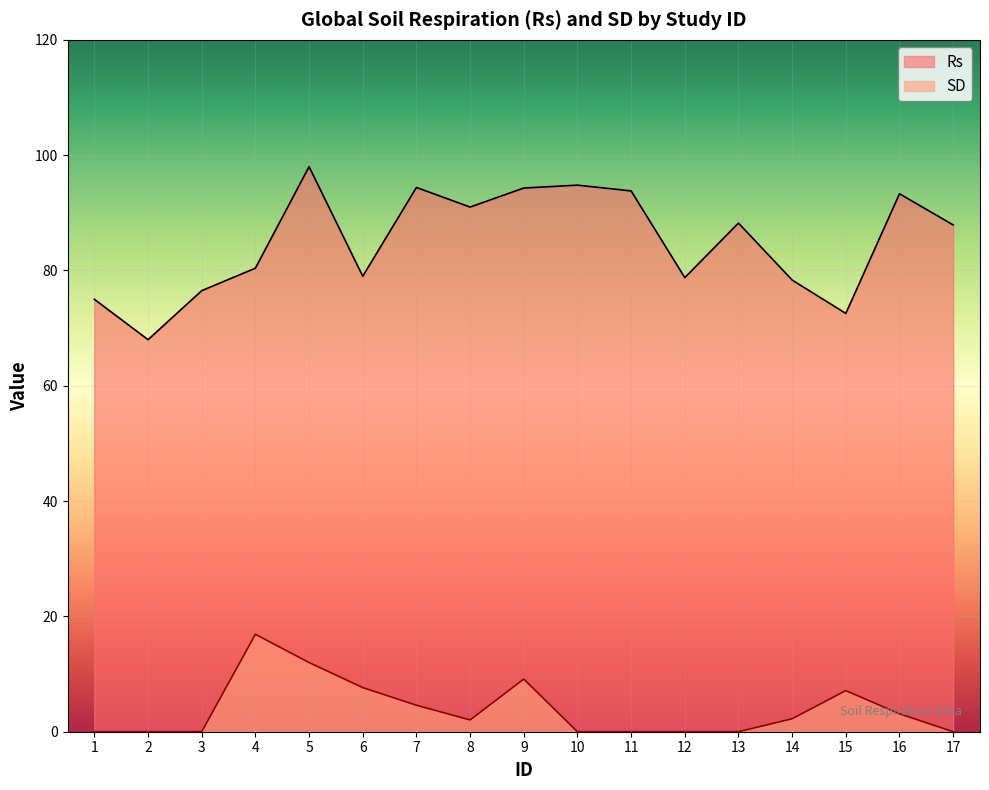

What is the sum of all Rs values?

1444.3